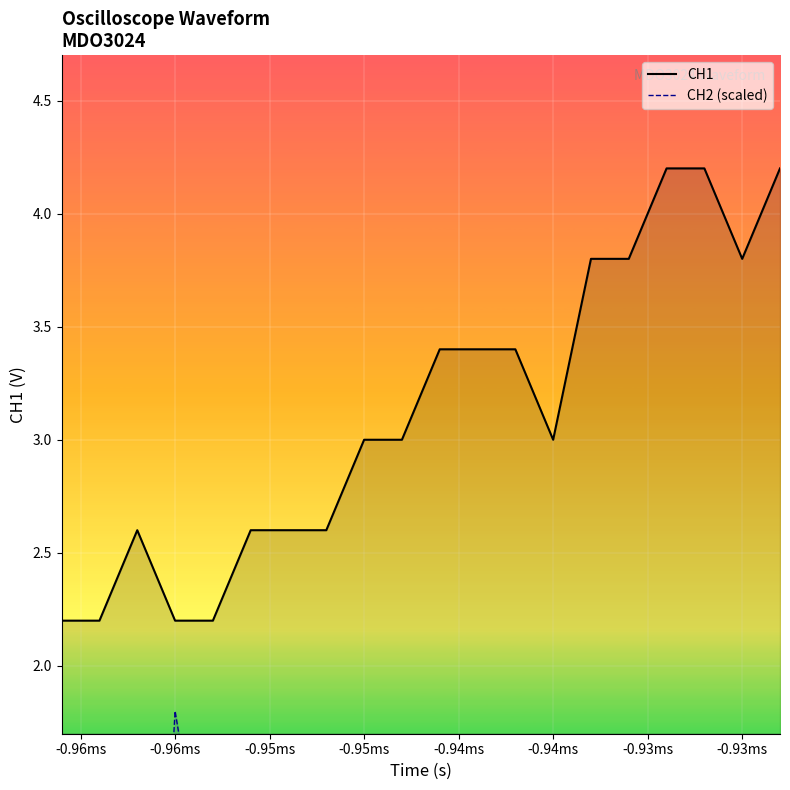

How many data points in CH1 are less than 3?

8